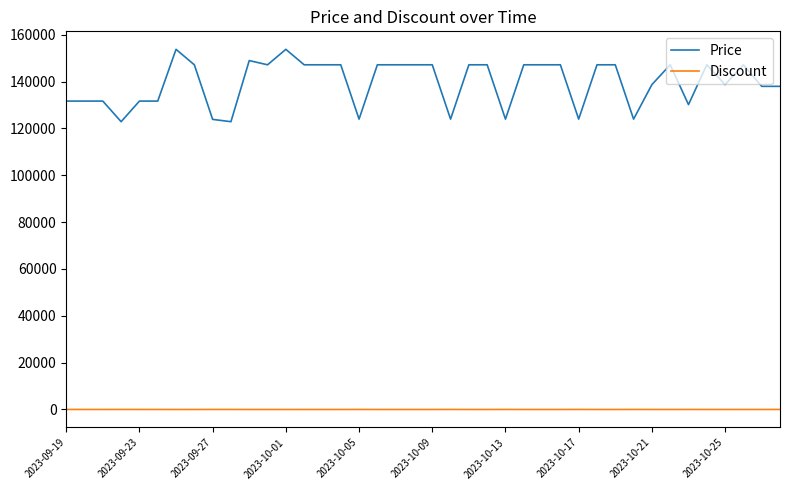

What is the maximum value shown in the chart?

153800